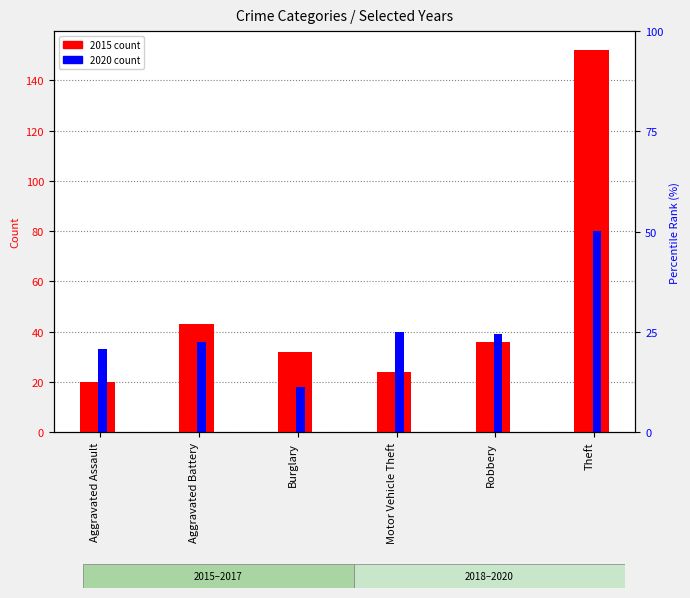

Read the 2015 value at Motor Vehicle Theft.

24